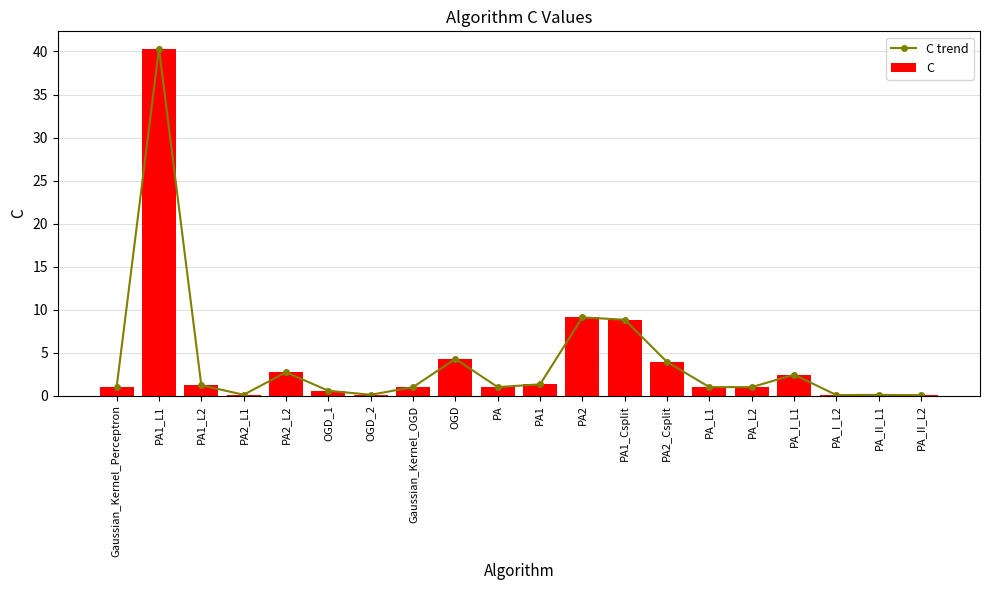

How many groups of bars are there?

20